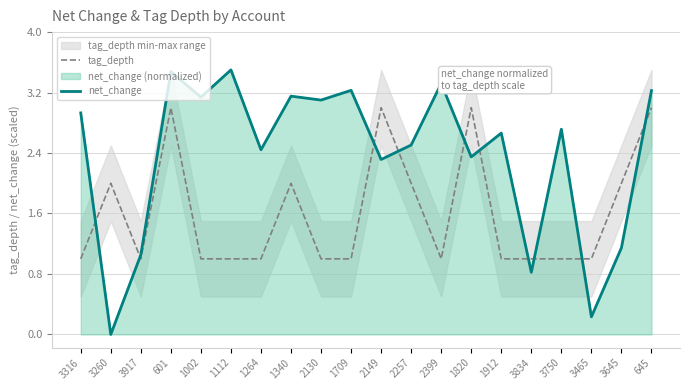

At which category does net_change reach its first local valley?

3260